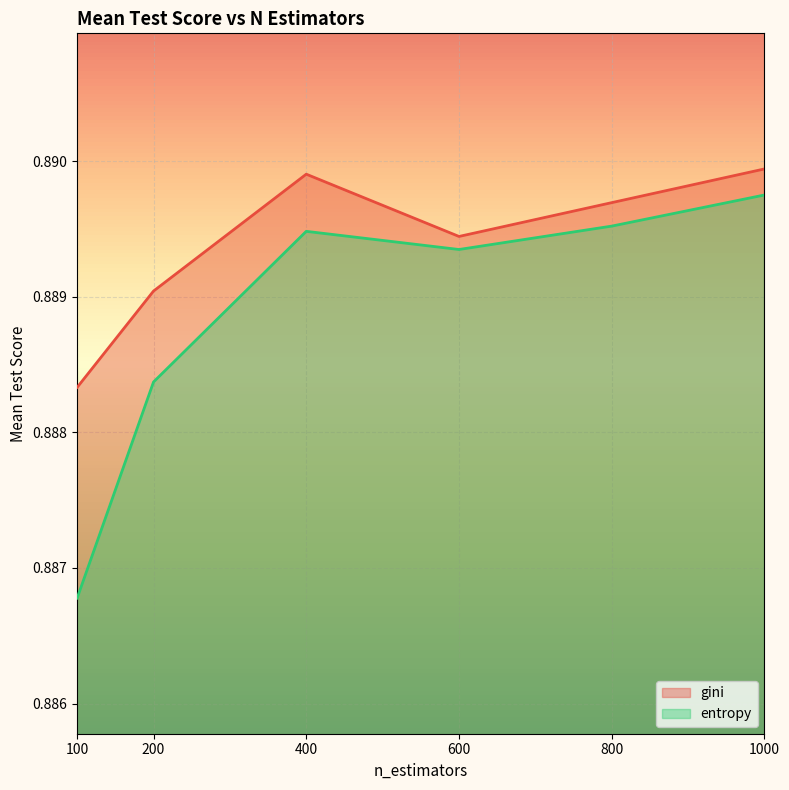

The value of entropy at 400 is 1.2. True or false?

False